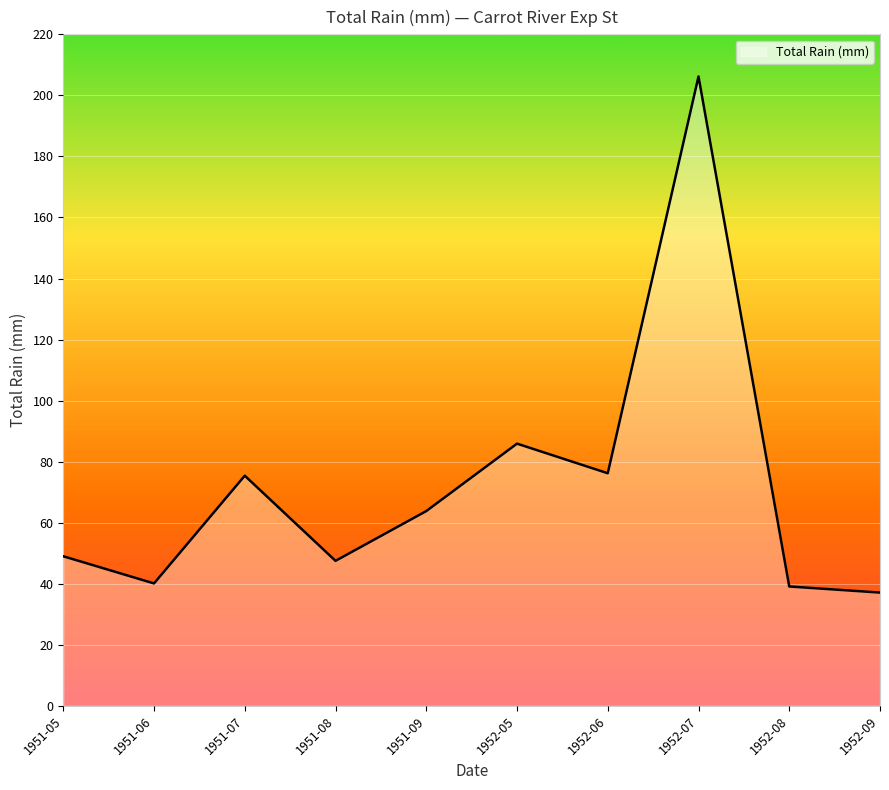

What is the maximum value shown in the chart?

206.2